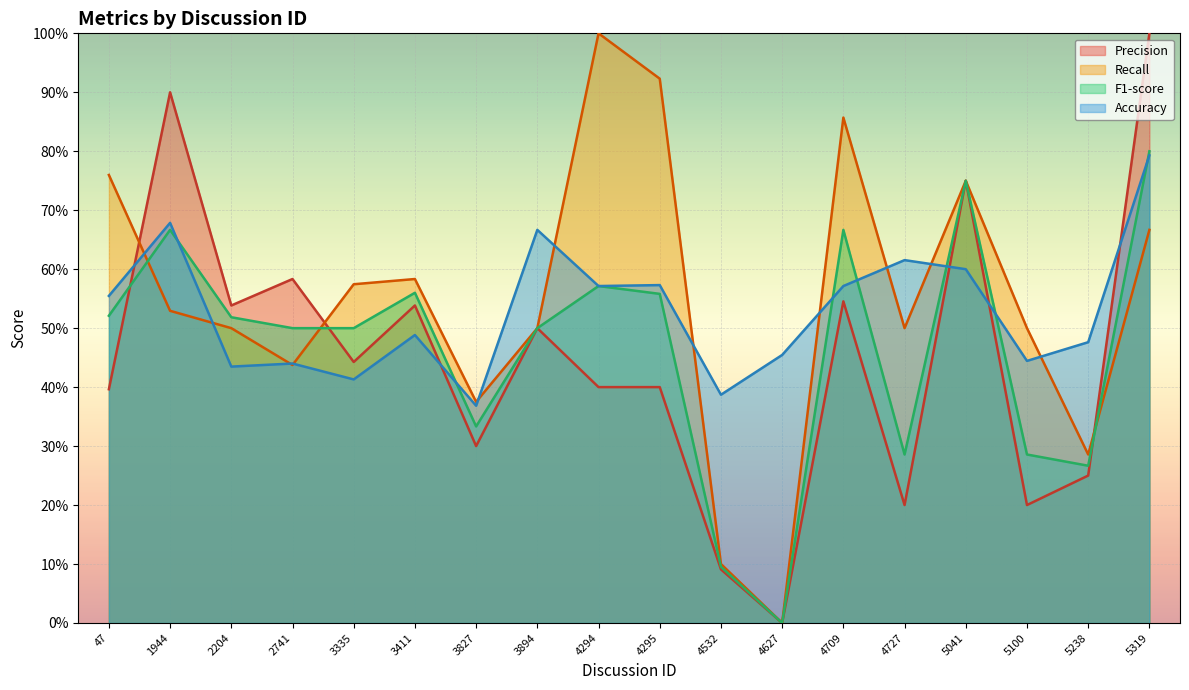

Which series changed the most between 2741 and 4627?

Precision